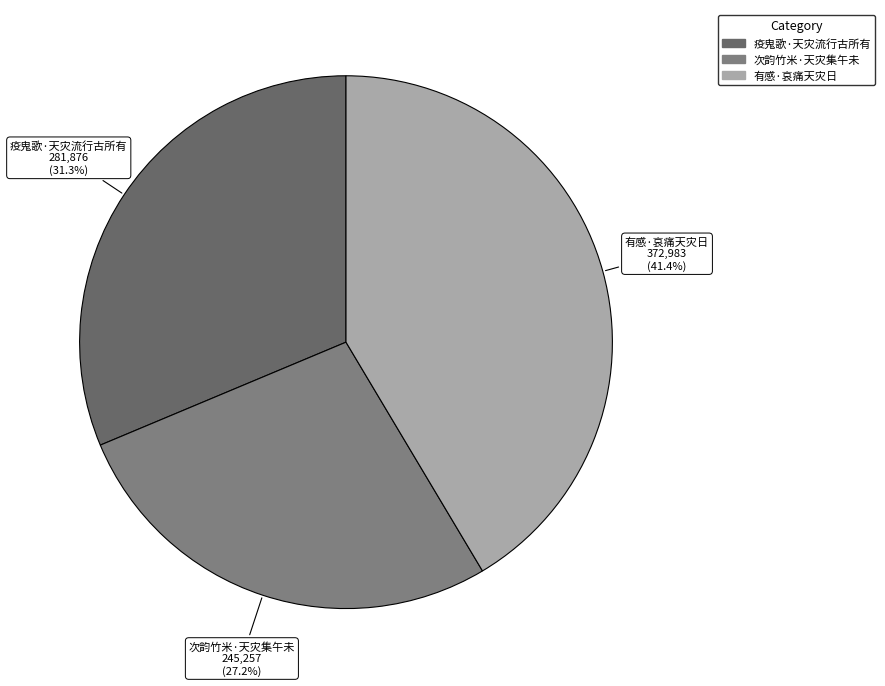

What percentage is the 疫鬼歌·天灾流行古所有 slice, to the nearest percent?

31%